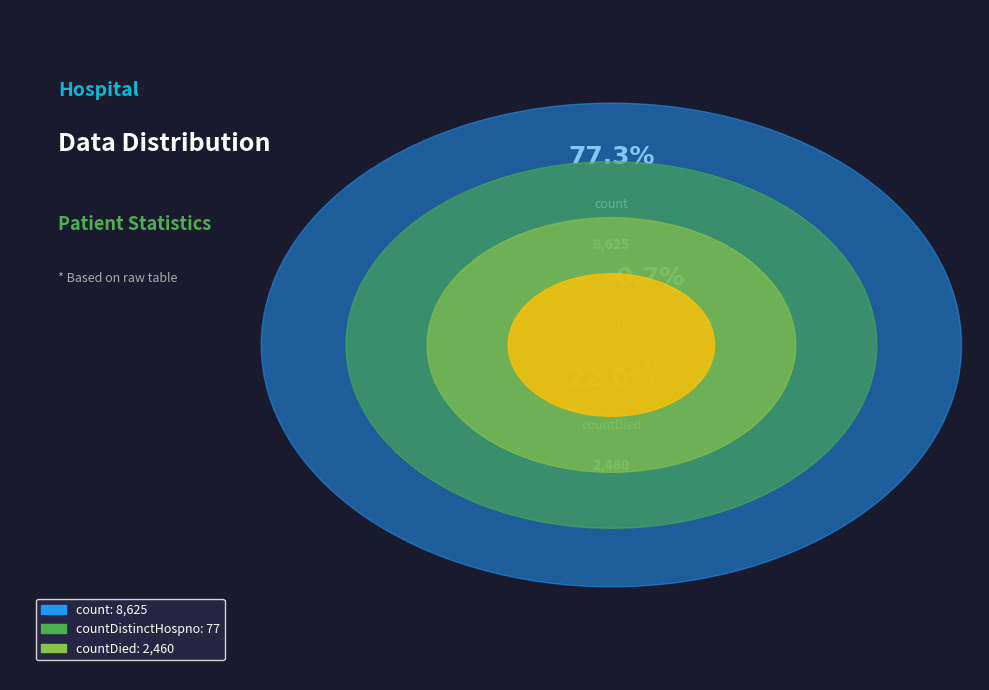

What is the majority slice?

count